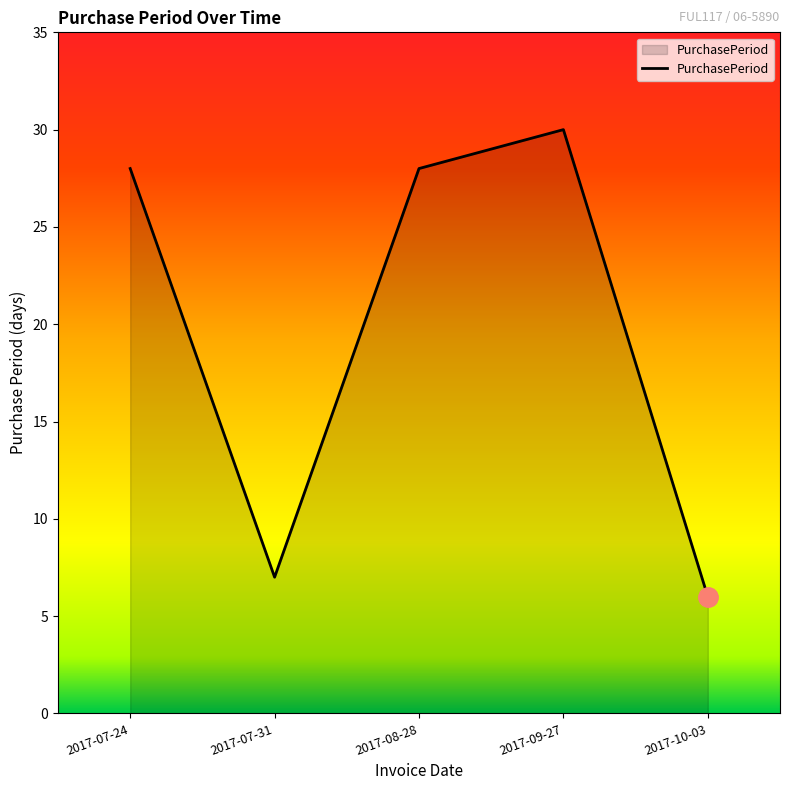

How many series are shown in this chart?

1